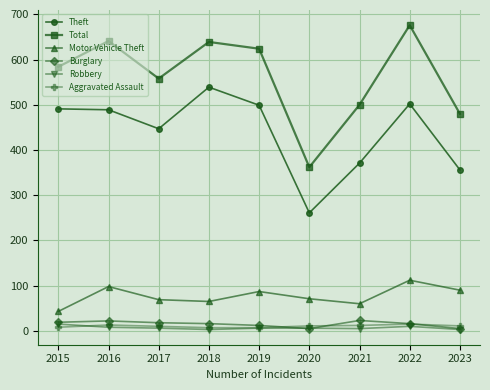

Where is Total nearest to the value 519?

2021